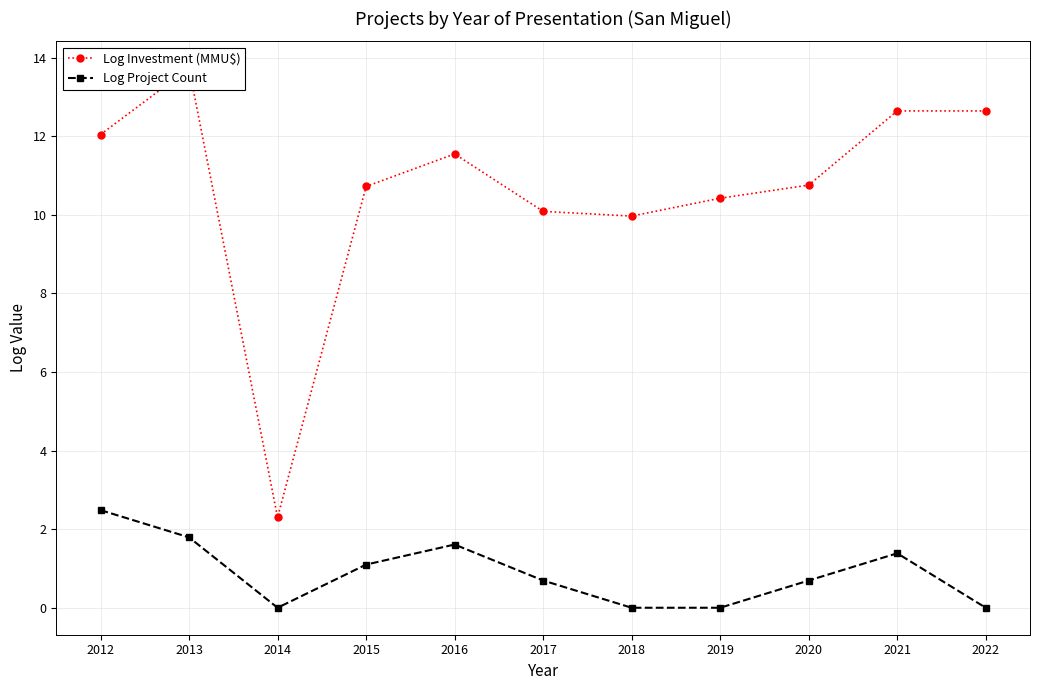

Which series has the widest spread of values?

Log Investment (MMU$)